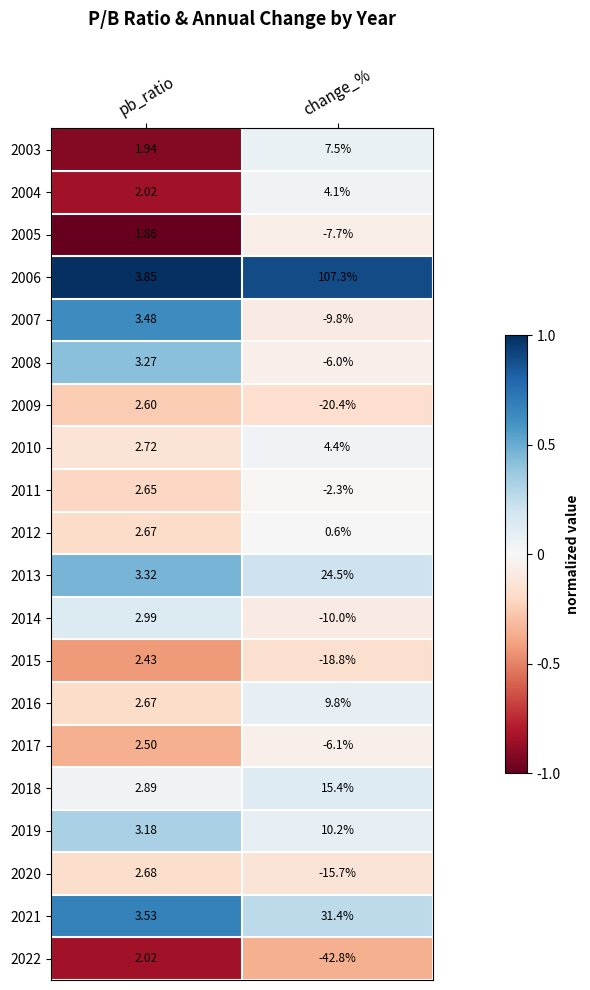

Rank the categories by 2003 value from highest to lowest.

change_%, pb_ratio